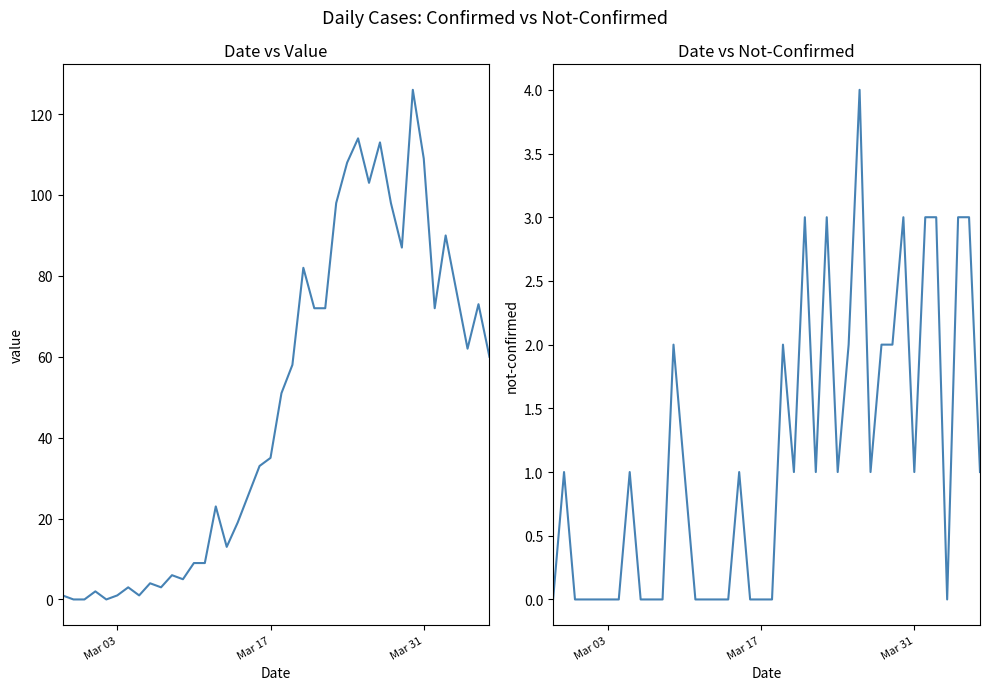

How many intersections are there between value and not-confirmed?

1